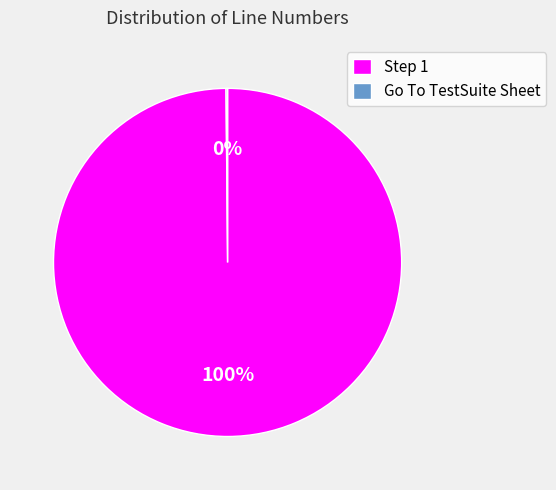

The Step 1 slice represents 91% of the pie. True or false?

False